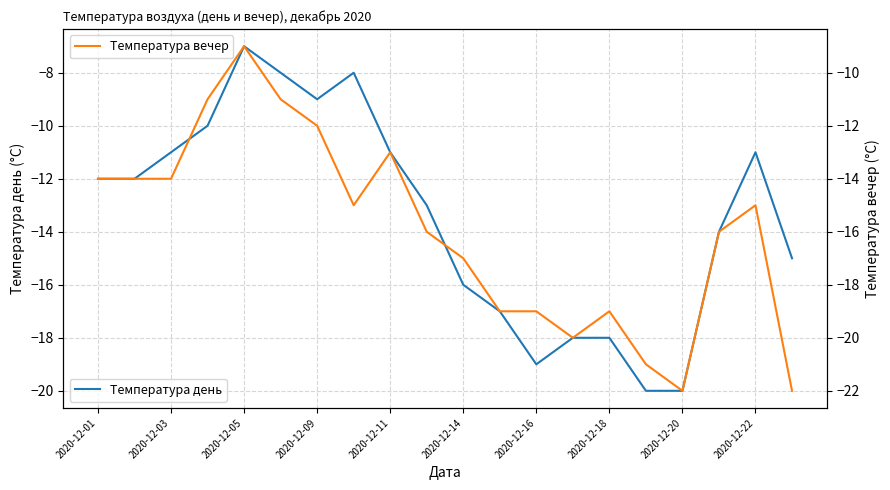

Reading right to left, what are all the values shown in this chart?

Температура день: -15	-11	-14	-20	-20	-18	-18	-19	-17	-16	-13	-11	-8	-9	-8	-7	-10	-11	-12	-12
Температура вечер: -22	-15	-16	-22	-21	-19	-20	-19	-19	-17	-16	-13	-15	-12	-11	-9	-11	-14	-14	-14